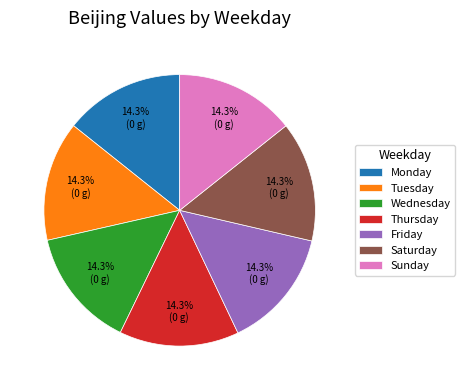

Approximately how many times larger is the value at Saturday compared to Monday?

1.0